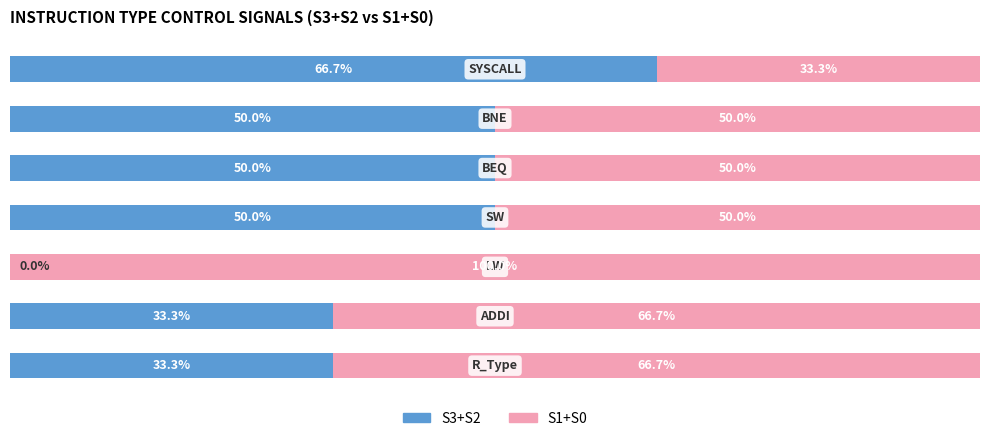

What are all the series names shown in the legend?

S3+S2, S1+S0